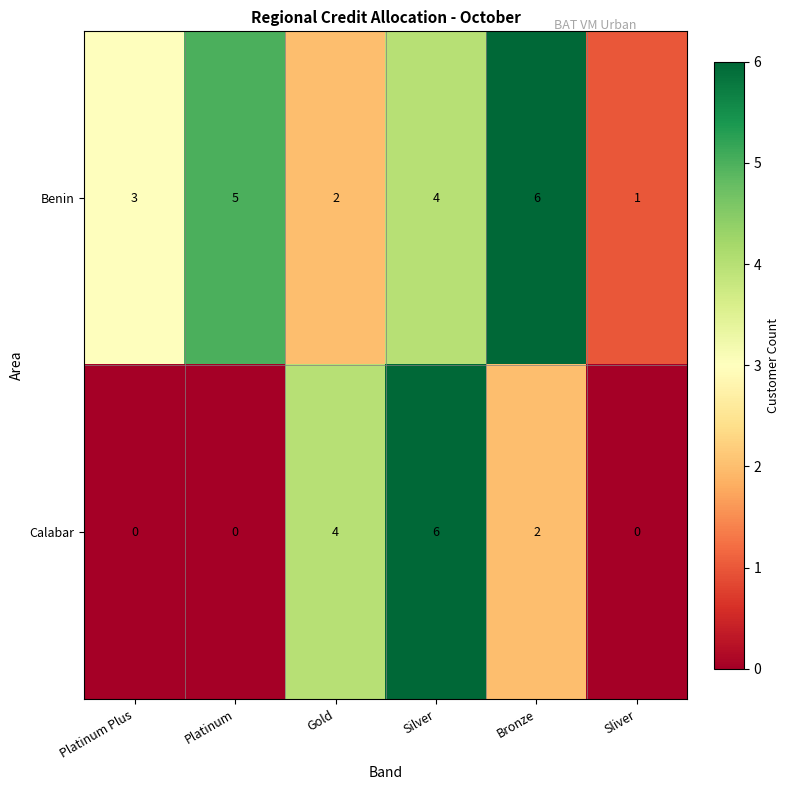

Which series has the widest spread of values?

Calabar